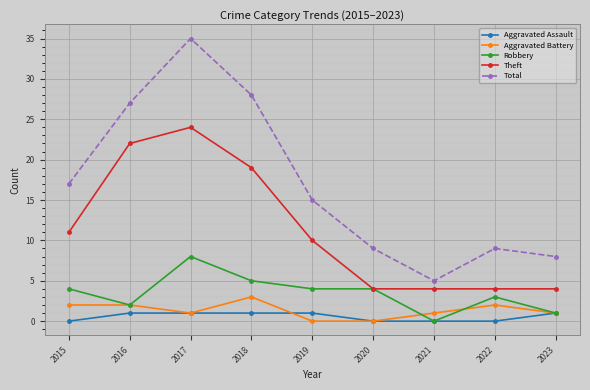

At which category is the sum across all series the highest?

2017